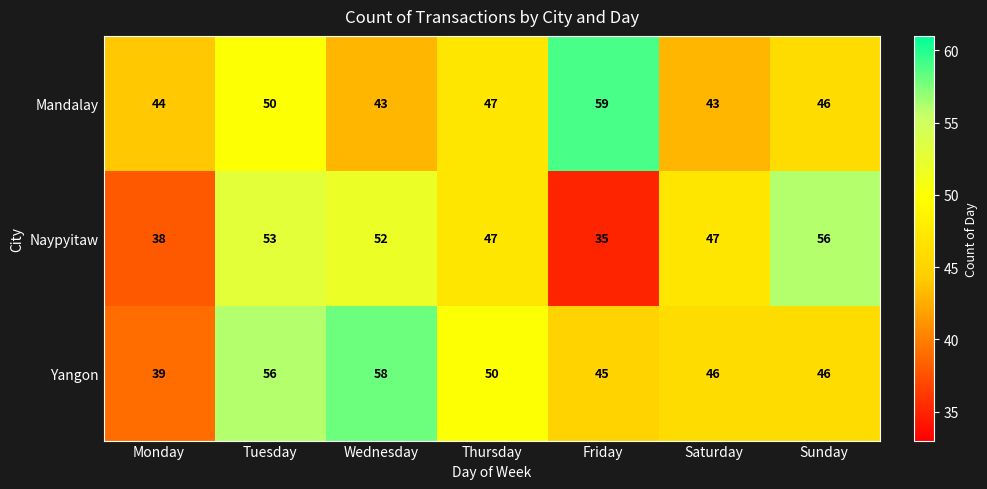

What is the difference between the maximum and second lowest values in the Naypyitaw series?

18